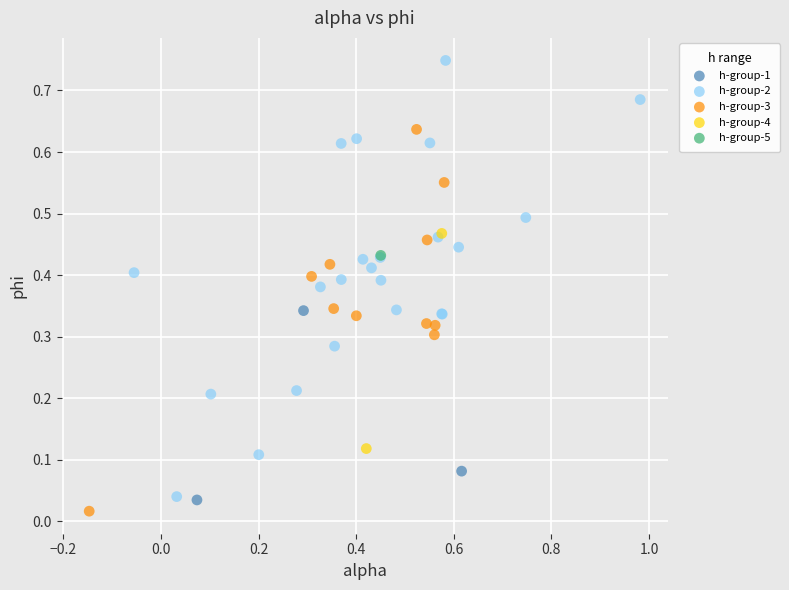

Which series reaches the maximum Y coordinate?

h-group-2